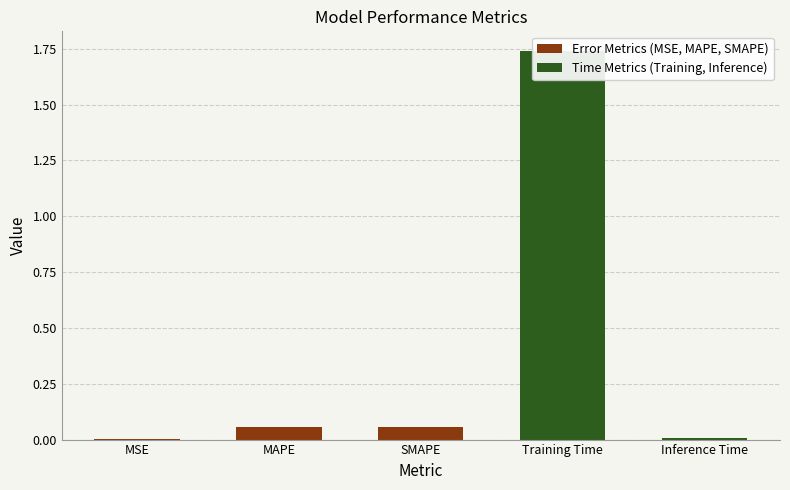

Which label corresponds to the largest value in the chart?

Training Time